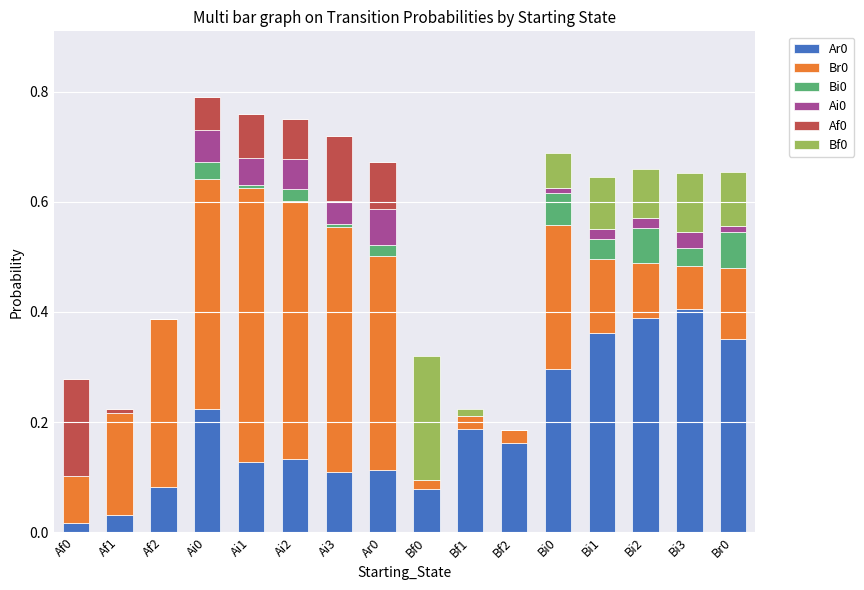

Are the bars horizontal?

No